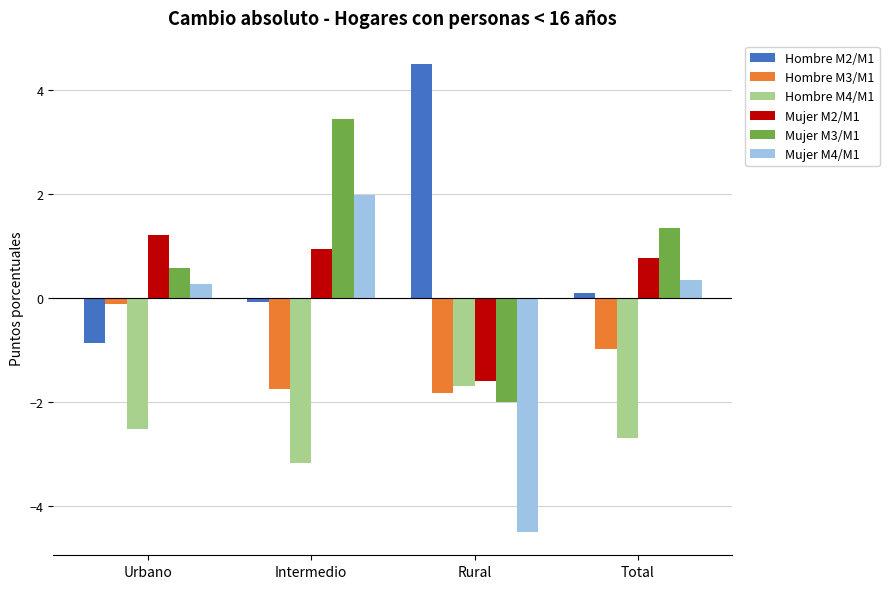

What is the difference between the highest and lowest values at Rural?

9.0